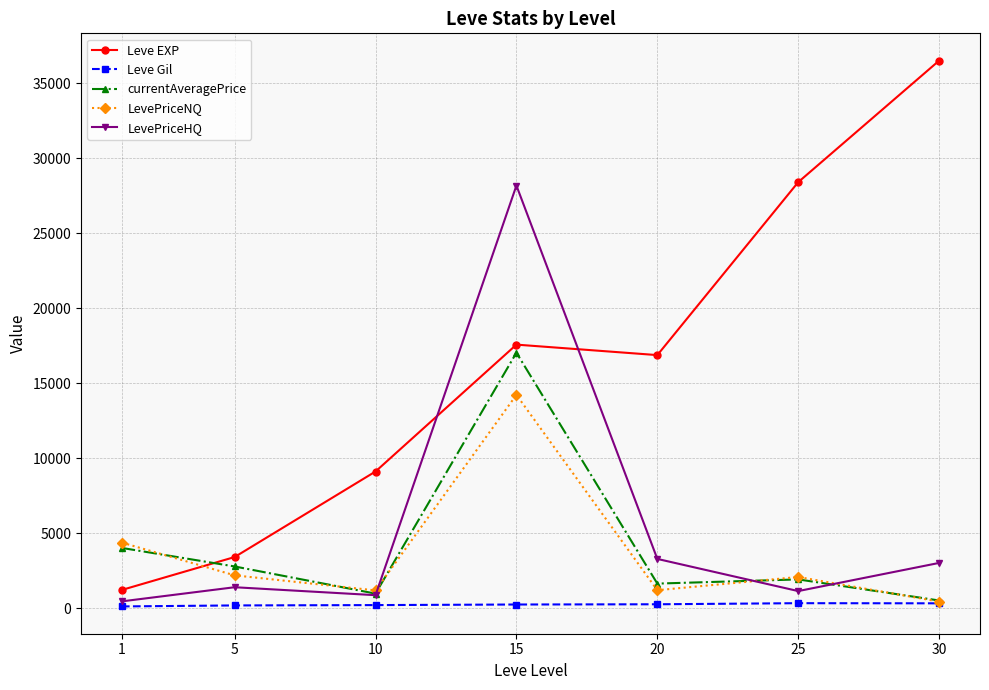

What is the difference between the maximum and minimum values in the LevePriceHQ series?

27715.7